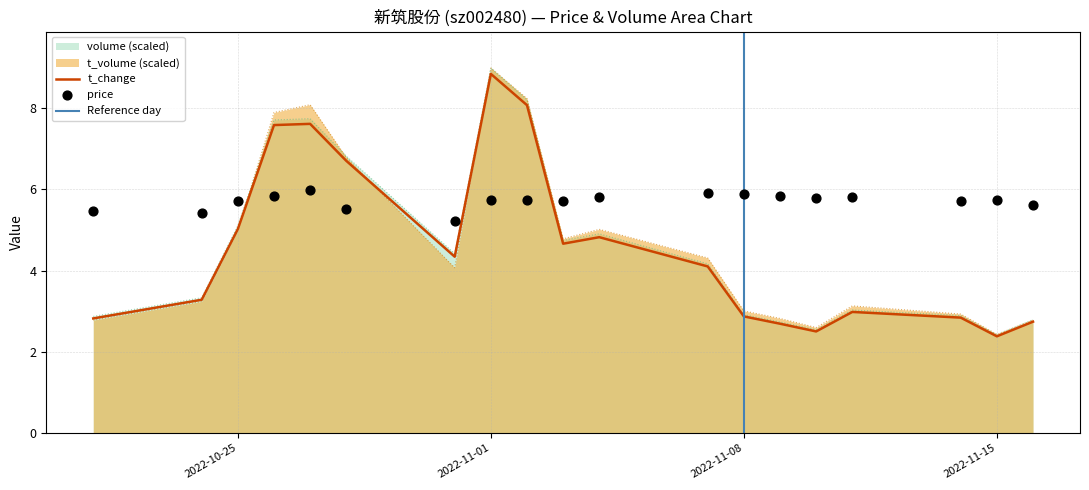

At how many categories does at least one series exceed 7?

4